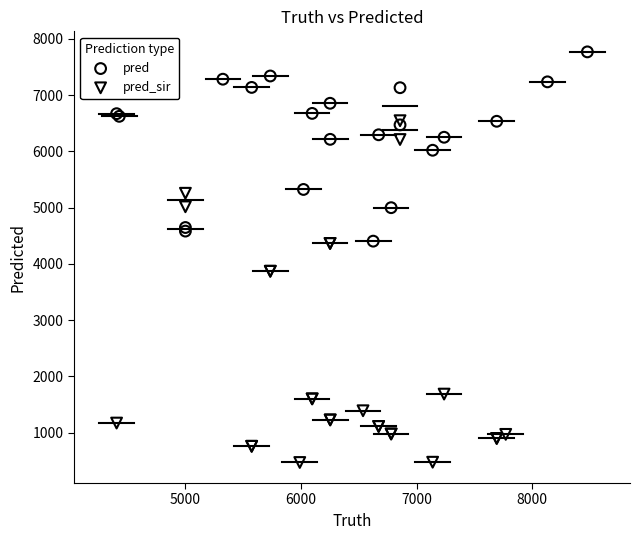

Which series reaches the minimum Y coordinate?

pred_sir